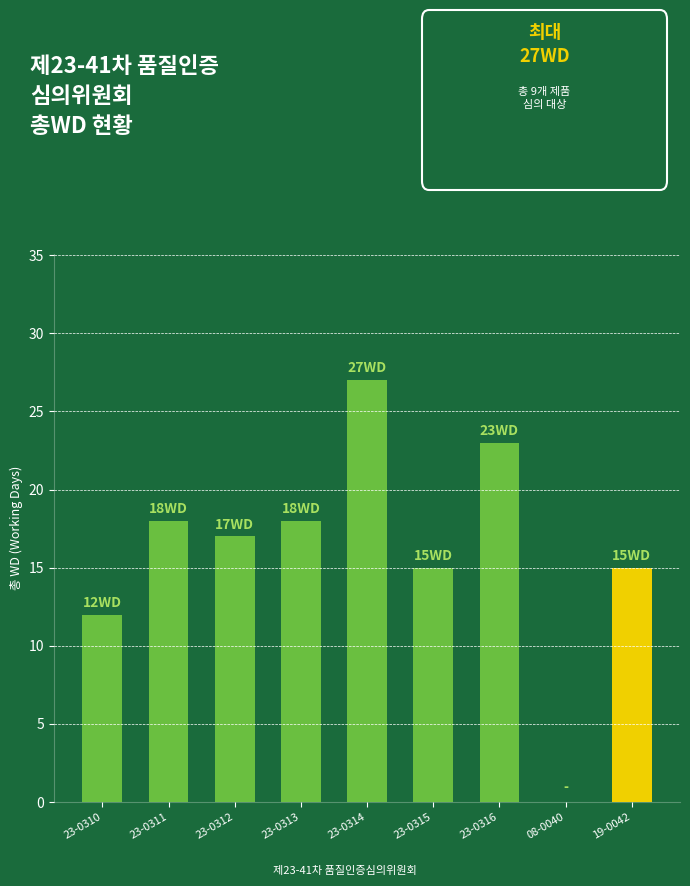

What is the maximum value shown in the chart?

27